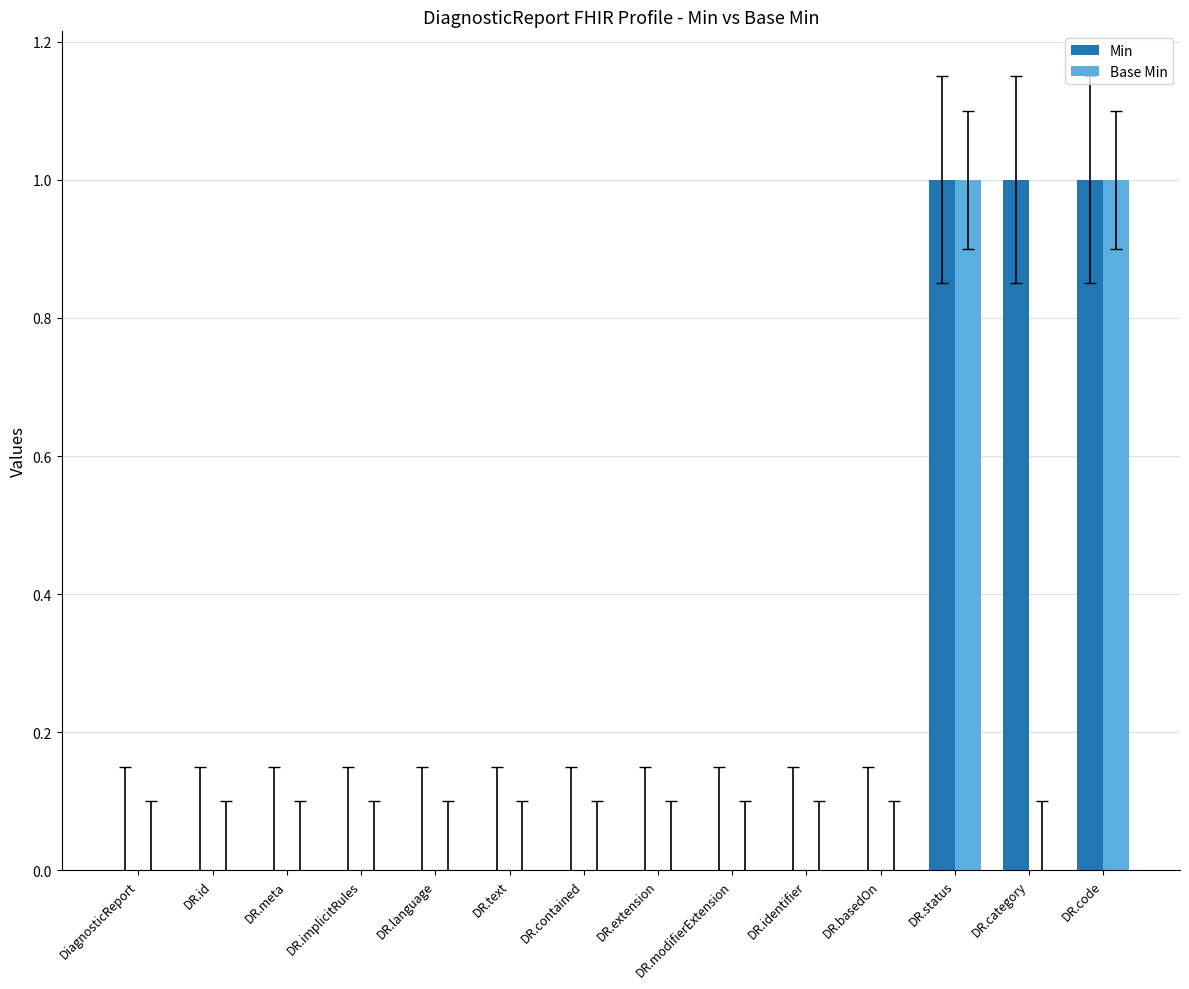

What is the sum of all Base Min values?

2